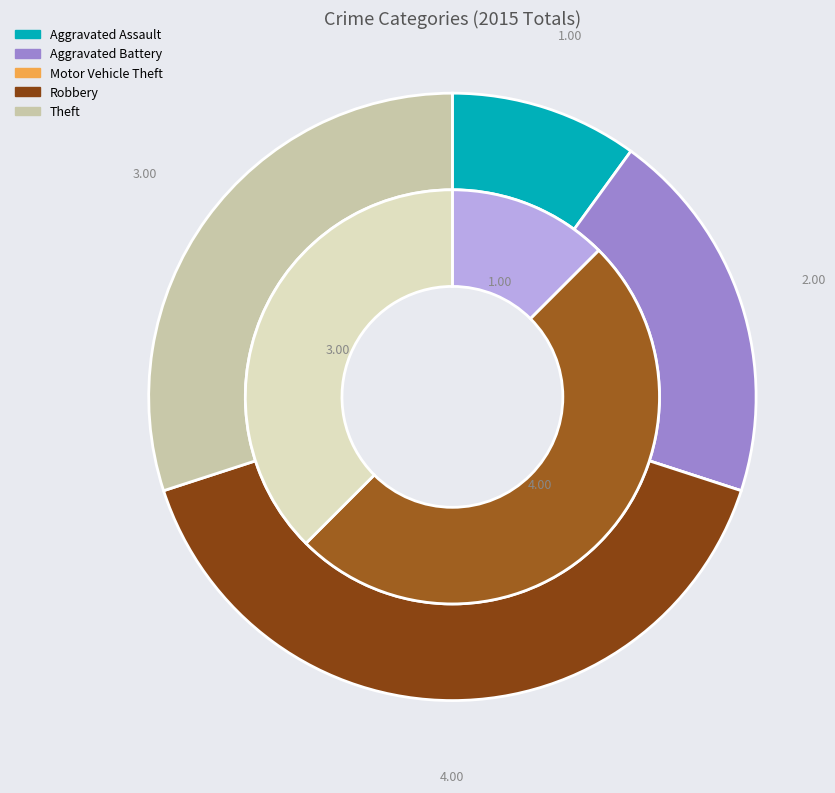

Do Aggravated Battery and Motor Vehicle Theft together represent more than half of the pie?

No